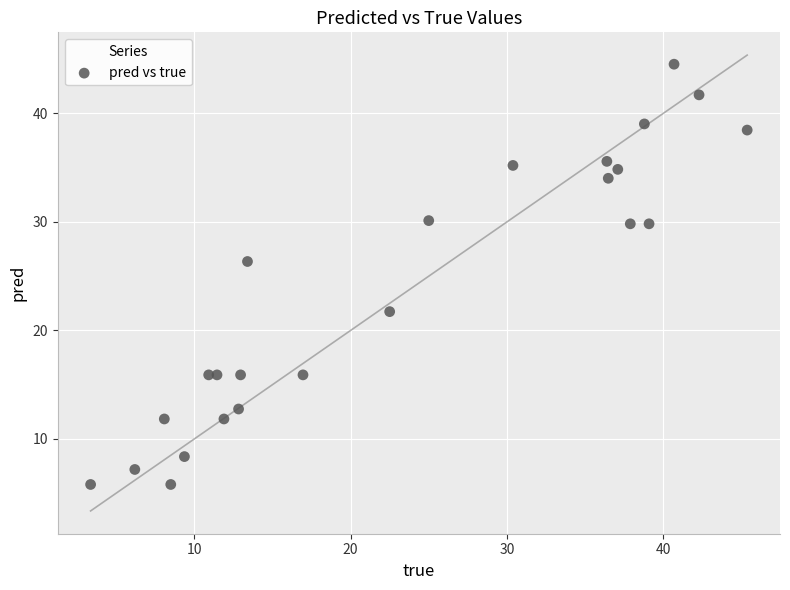

What is the range of Y values (max minus min)?

38.7